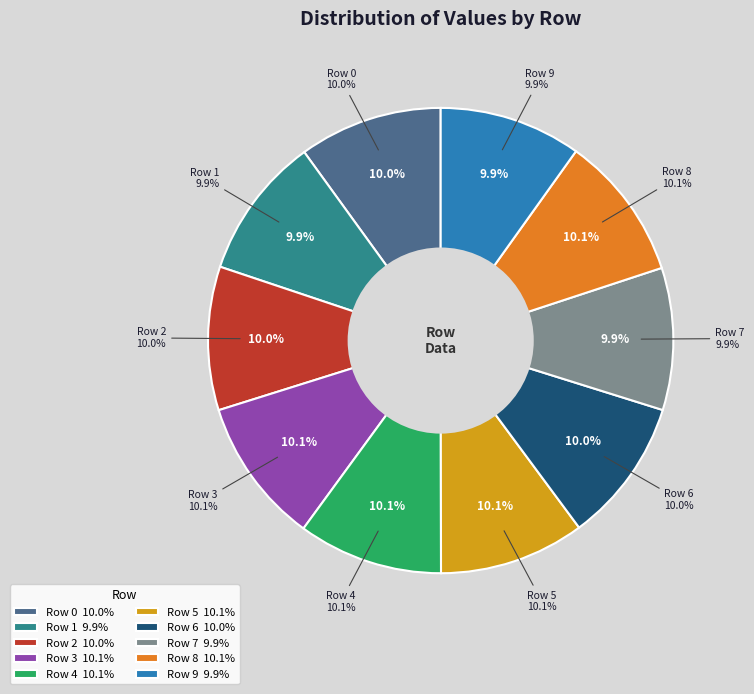

What portion of the pie excludes Row 5?

89.9%